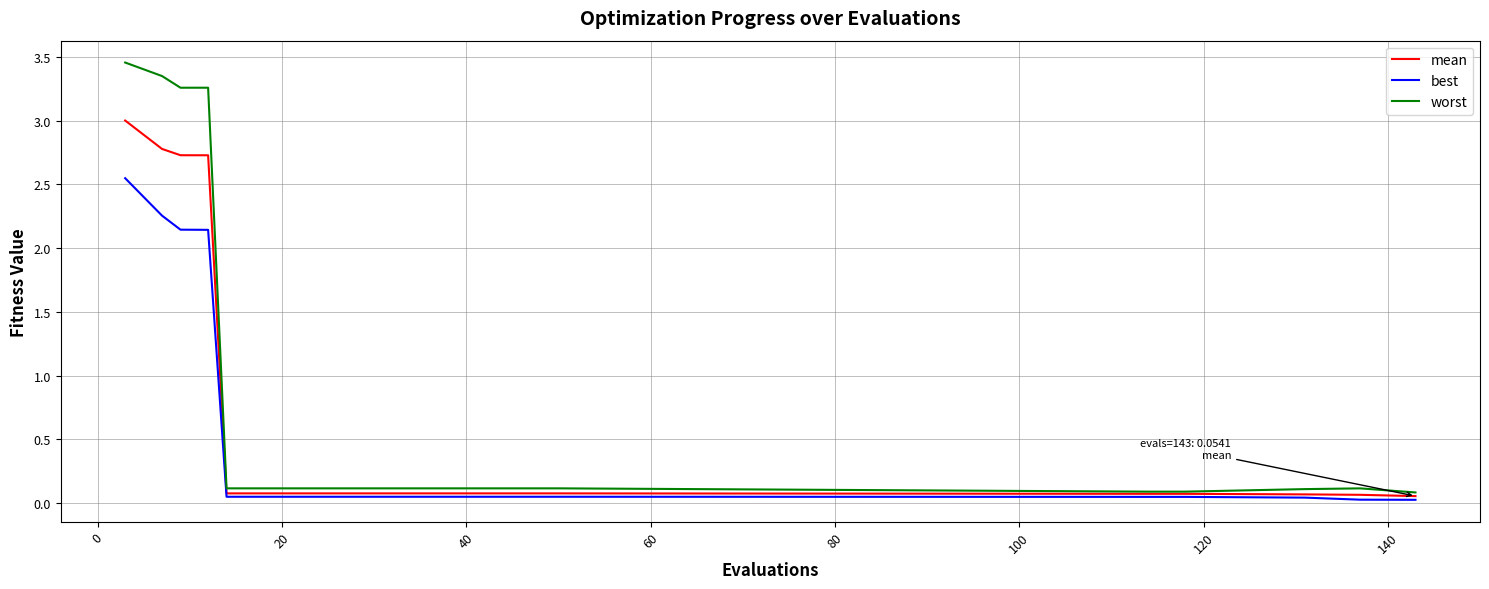

Which series has the widest spread of values?

worst